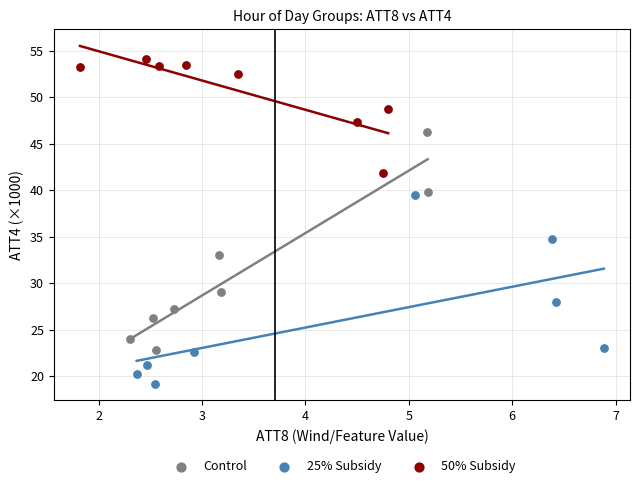

Which series contains the highest Y value?

50% Subsidy